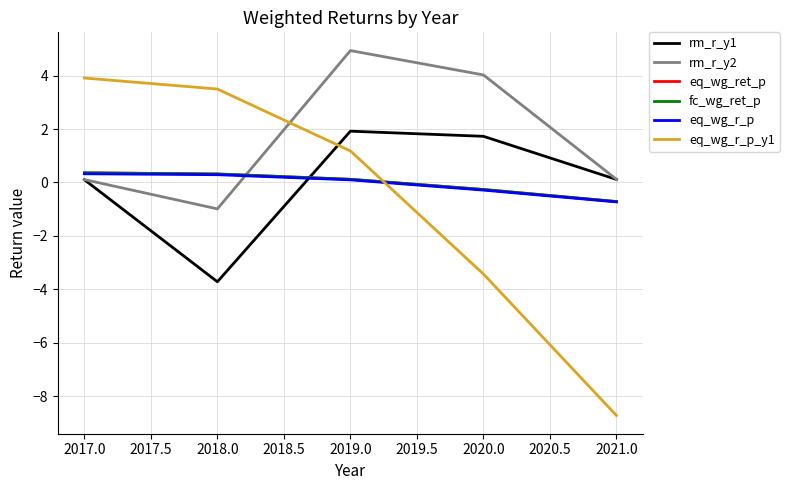

Is it true that rm_r_y1 equals 2.4 at 2018.0?

False